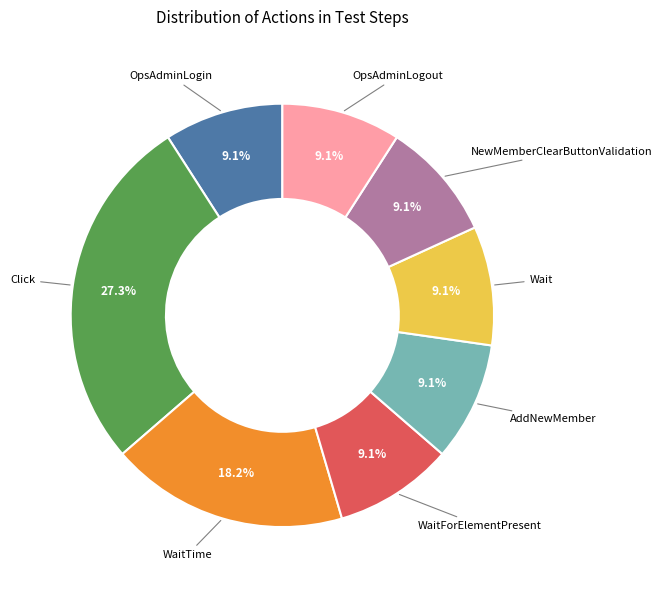

To the nearest percent, what percentage of the pie is OpsAdminLogin?

9%